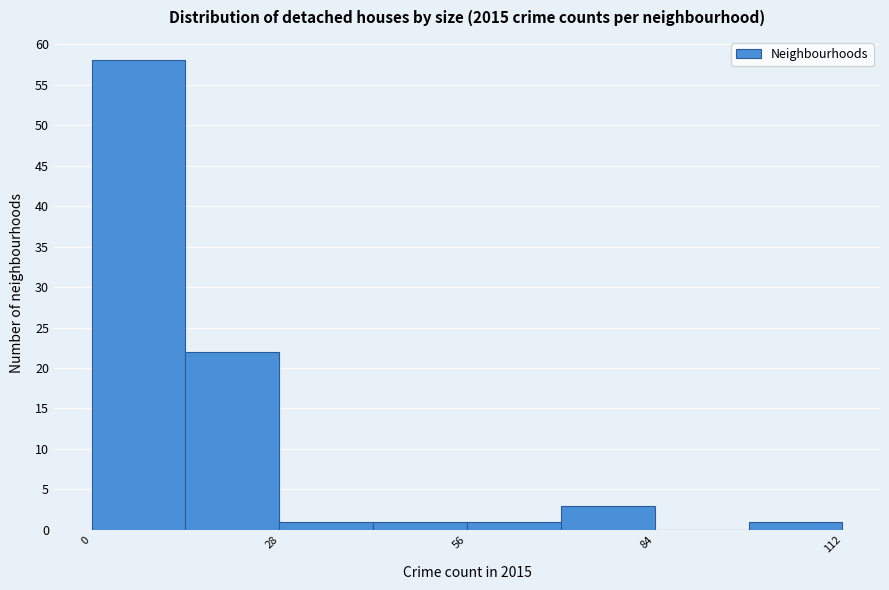

Read against the x-axis, roughly where is the centre of the tallest bar?

5